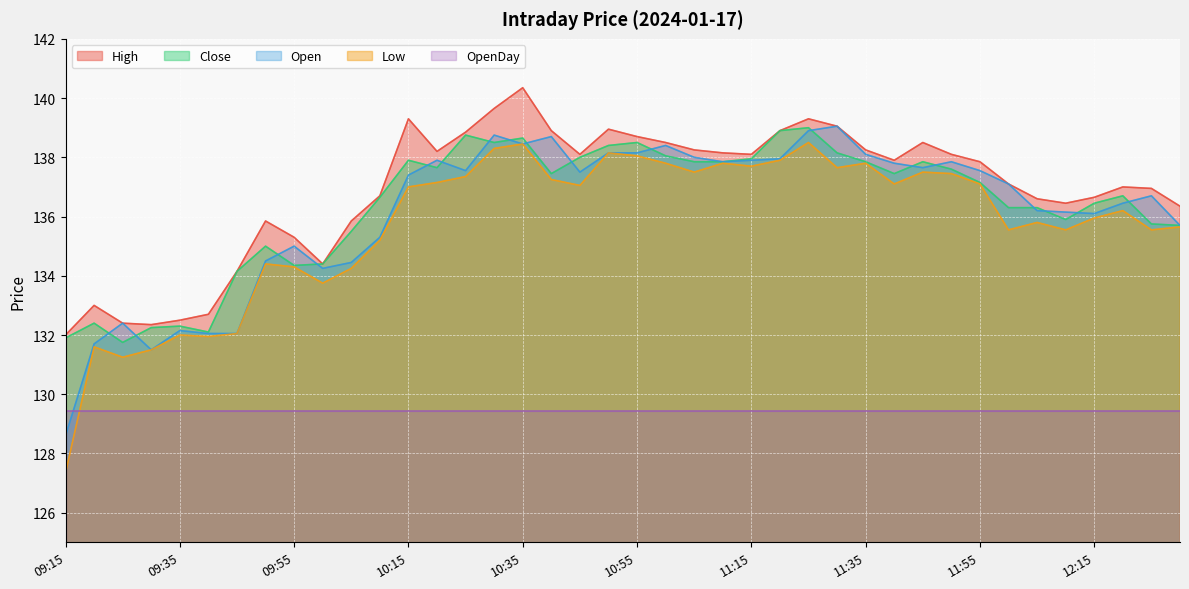

At which category is the sum across all series the highest?

10:35